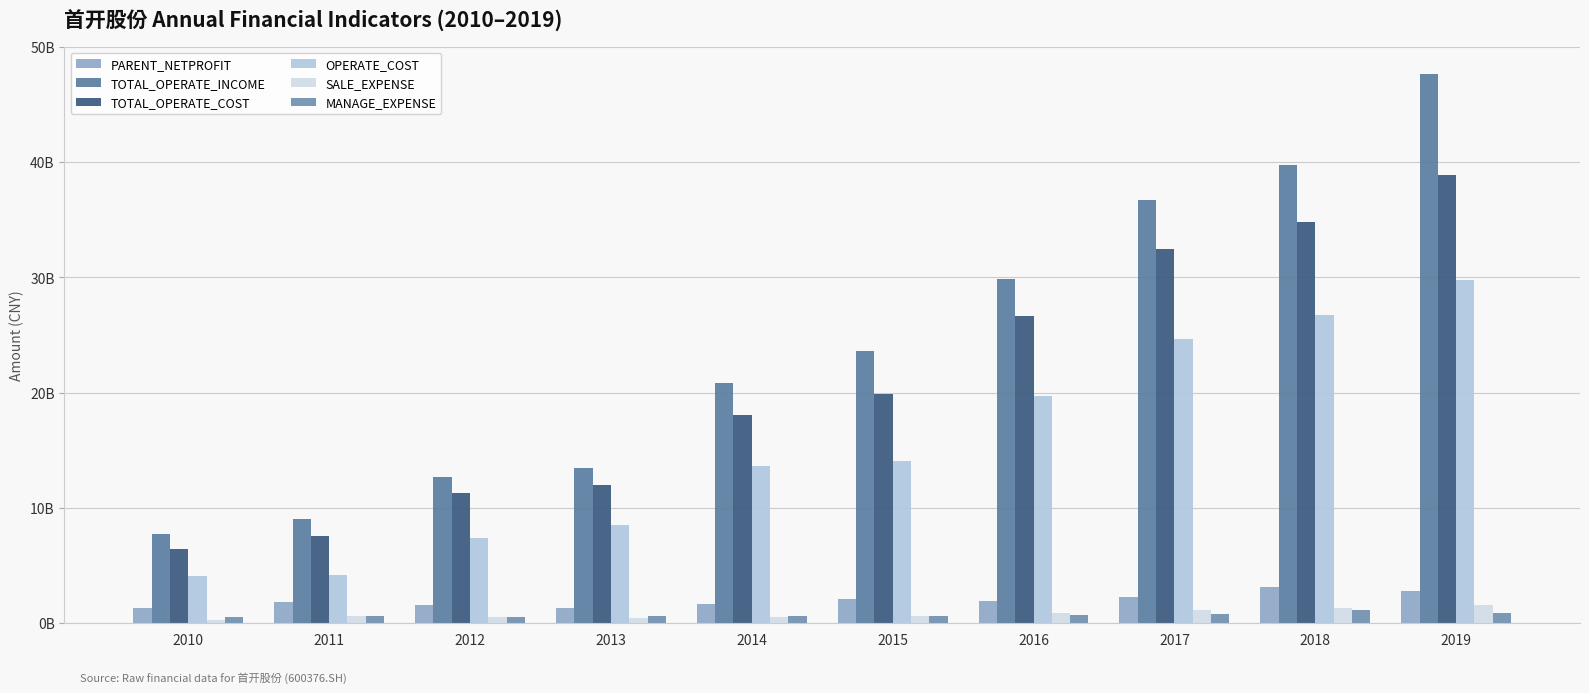

Are the bars grouped side by side (vs. stacked)?

Yes